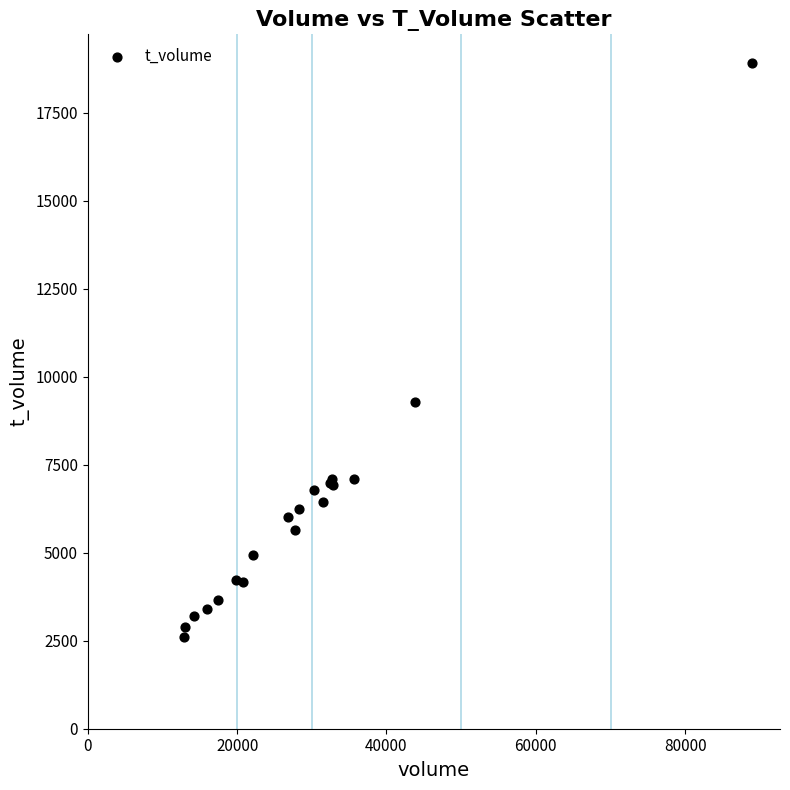

What Y value in the scatter plot is closest to 10767?

9297